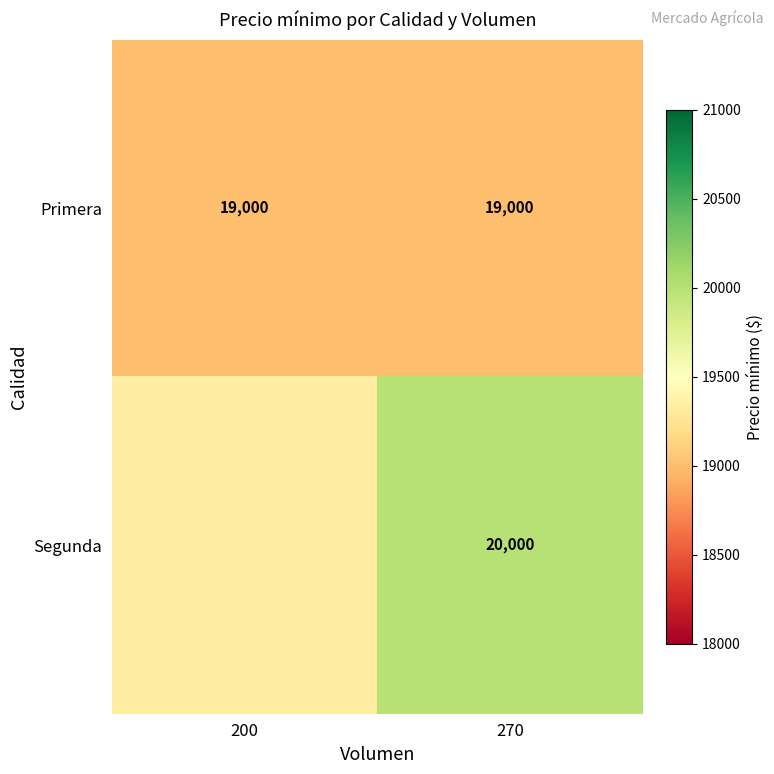

What is the maximum value shown in the chart?

20000.0